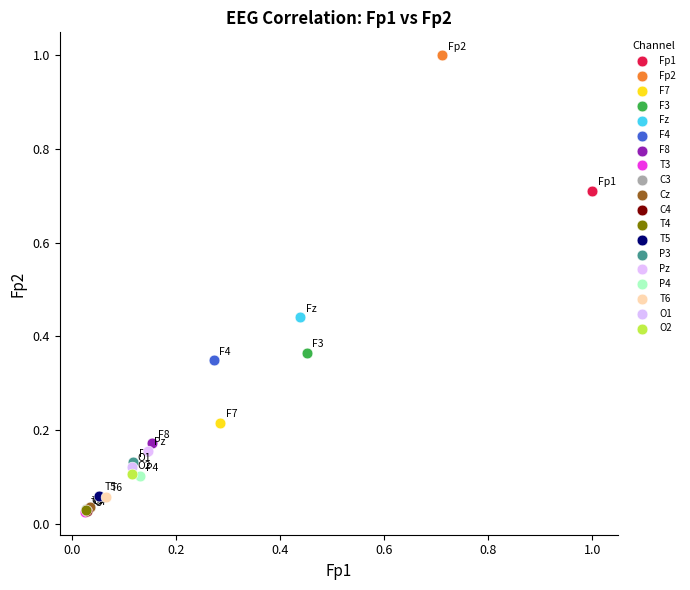

What are all the series names shown in the legend?

Fp1, Fp2, F7, F3, Fz, F4, F8, T3, C3, Cz, C4, T4, T5, P3, Pz, P4, T6, O1, O2